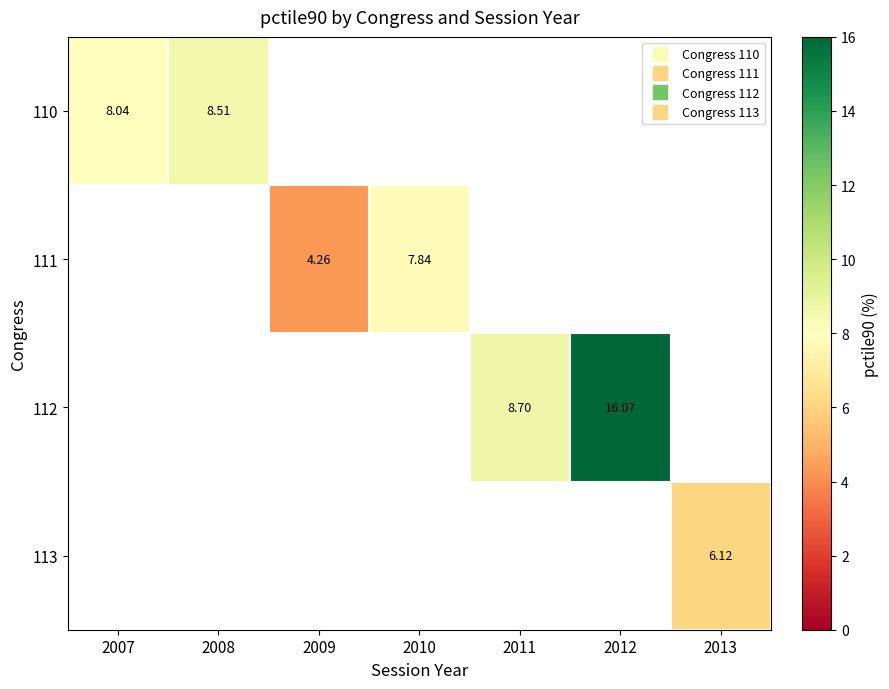

How many data points does each series have?

7